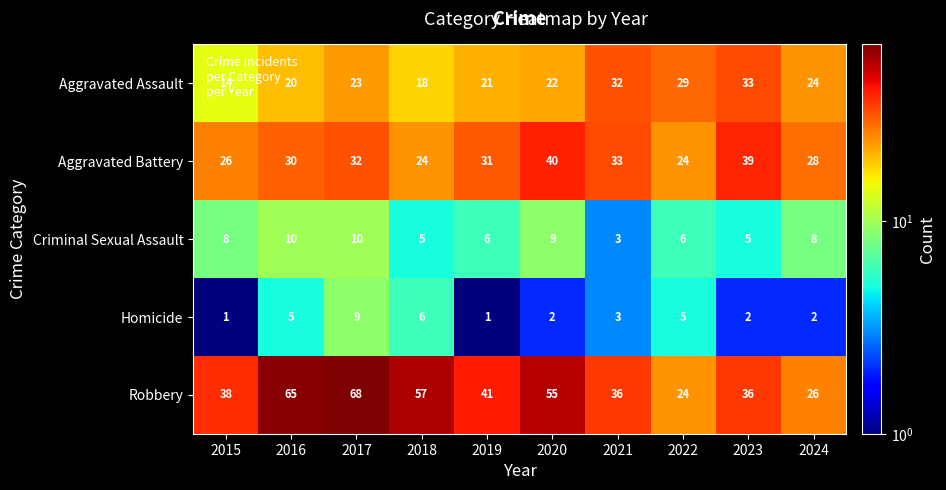

How many categories are shown in the chart?

10